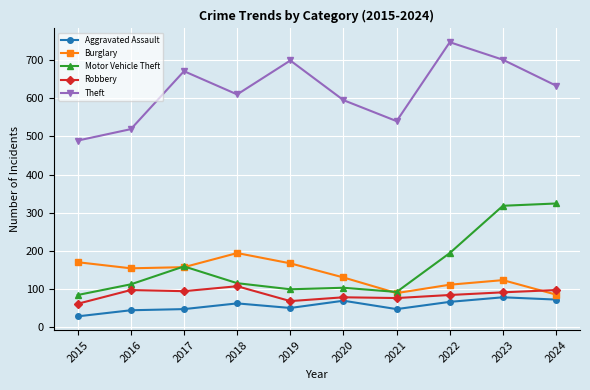

What is the approximate value of Aggravated Assault at 2016?

44